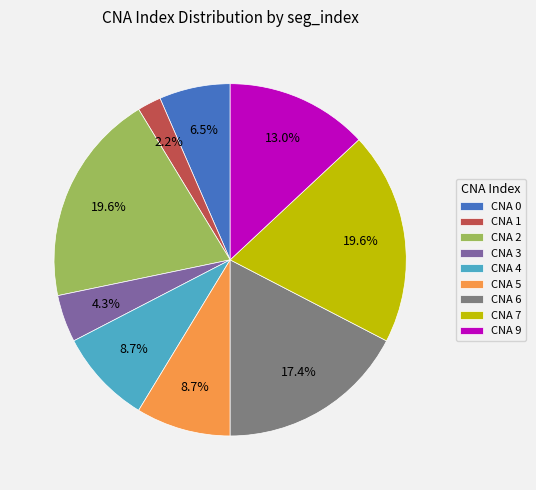

Which category has the smallest portion of the pie?

CNA 1